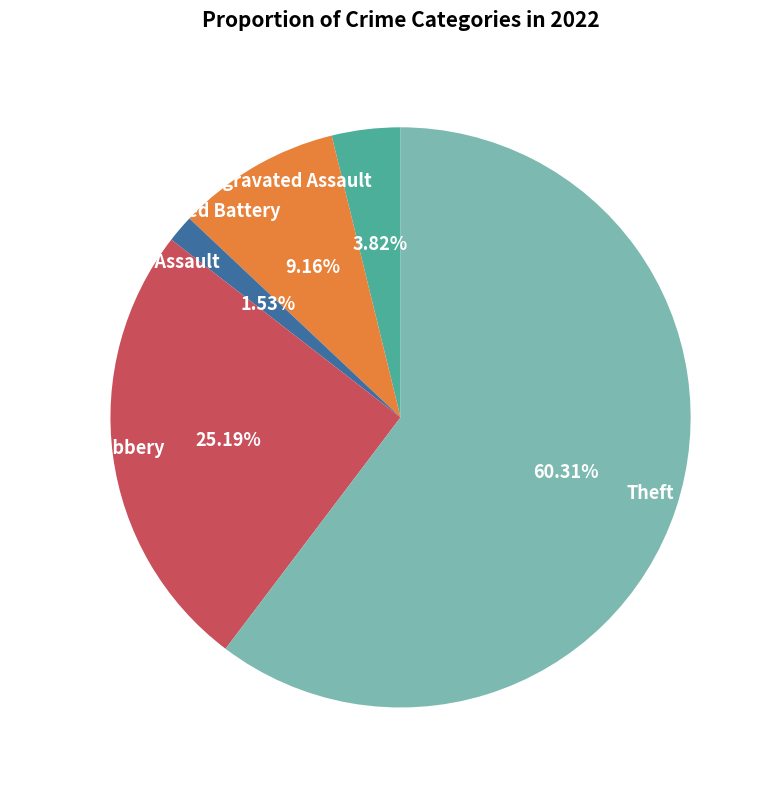

The Criminal Sexual Assault slice represents 2% of the pie. True or false?

True